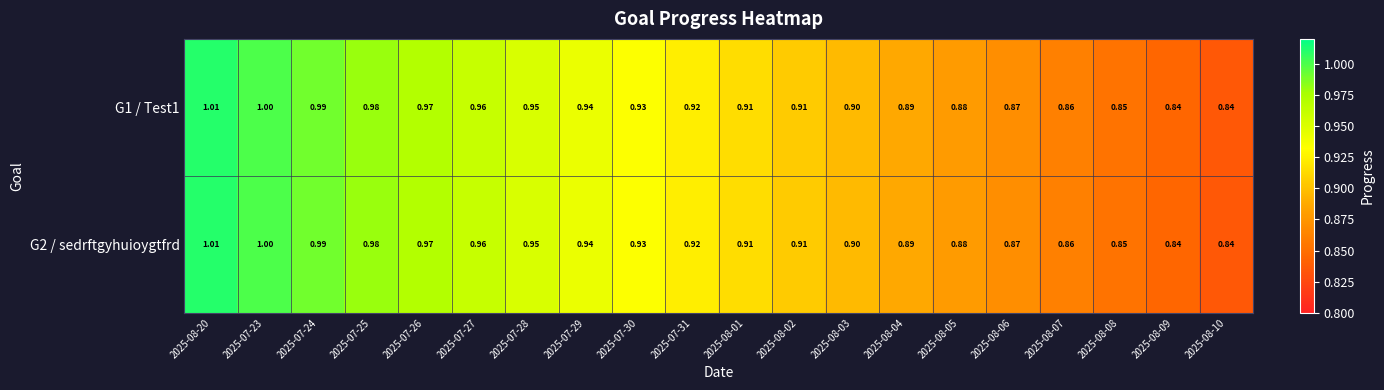

List the series in order of their peak value, lowest first.

G1 / Test1, G2 / sedrftgyhuioygtfrd